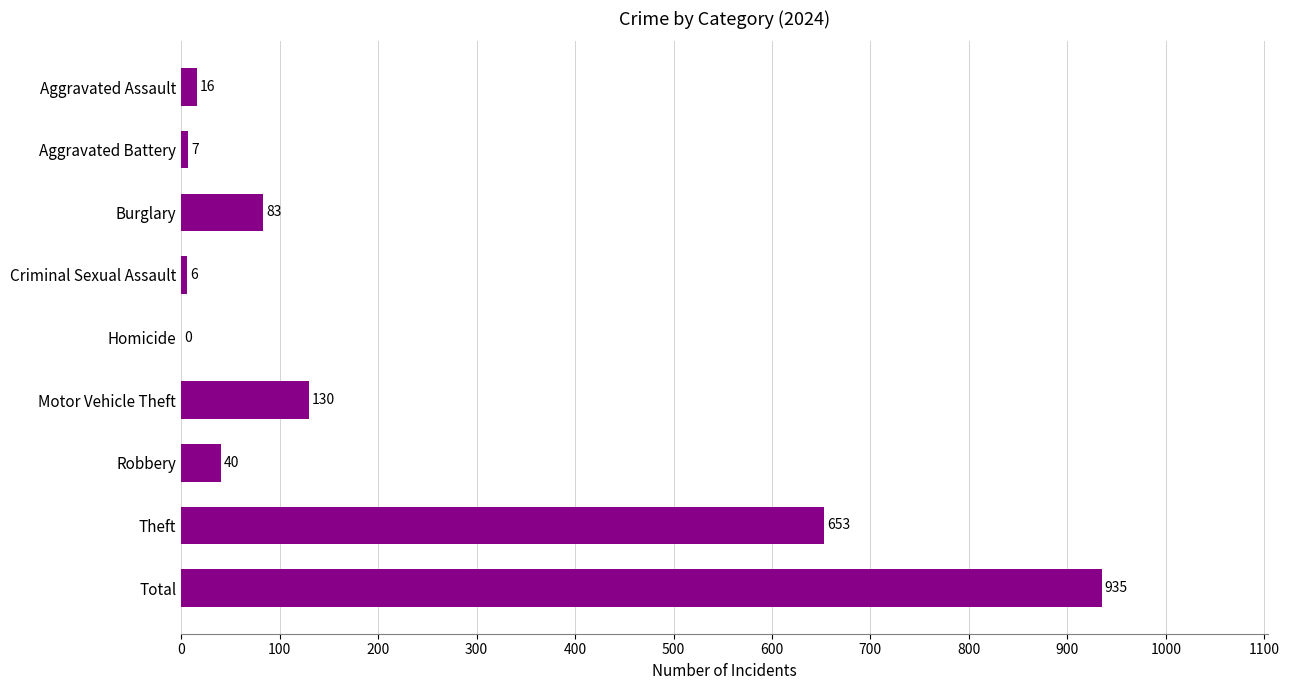

At which label is the value closest to 467?

Theft